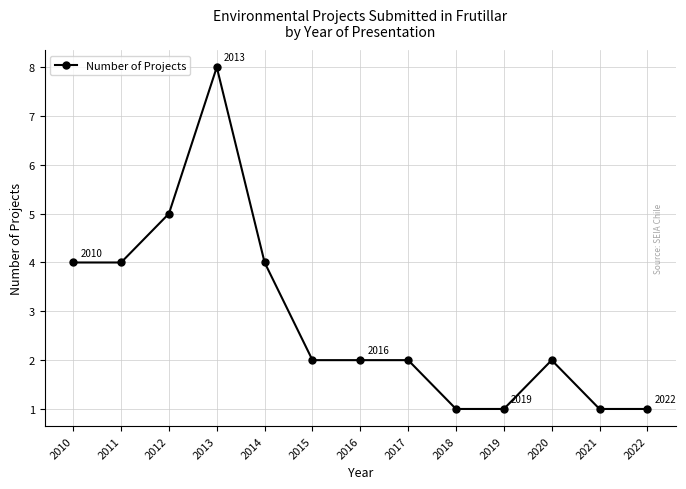

What is the greatest value displayed?

8